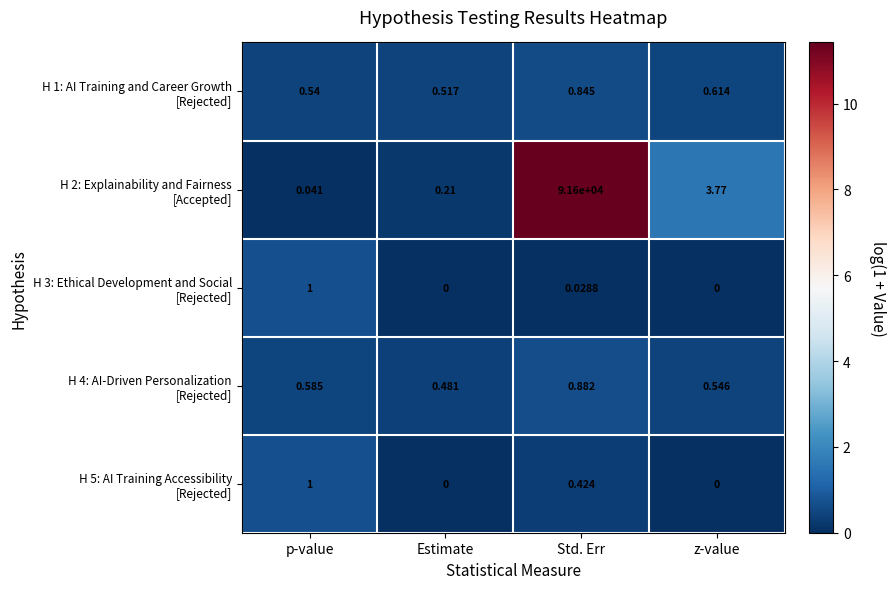

At which category is the sum across all series the highest?

Std. Err